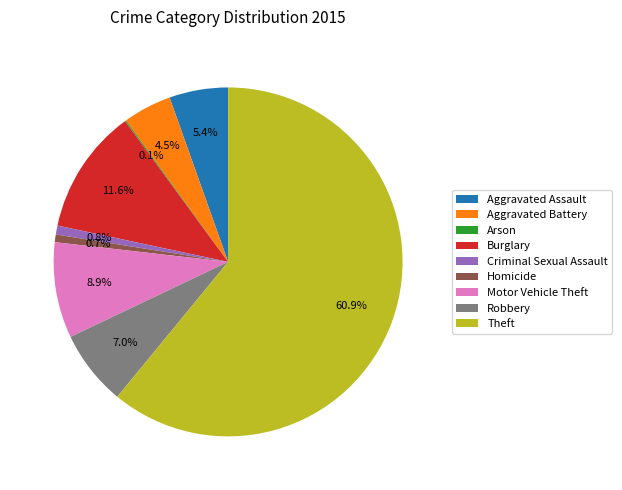

What is the majority slice?

Theft